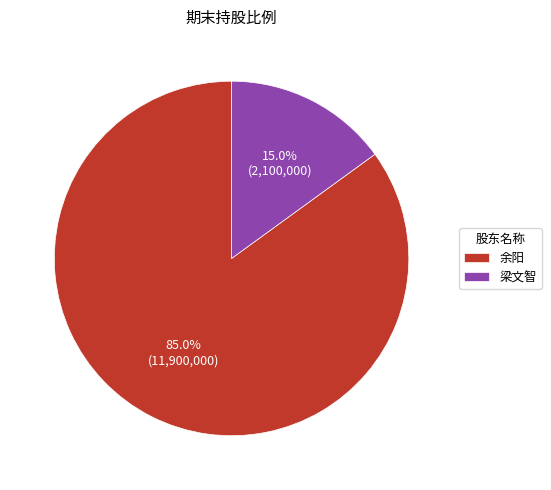

Between 梁文智 and 余阳, which is larger?

余阳